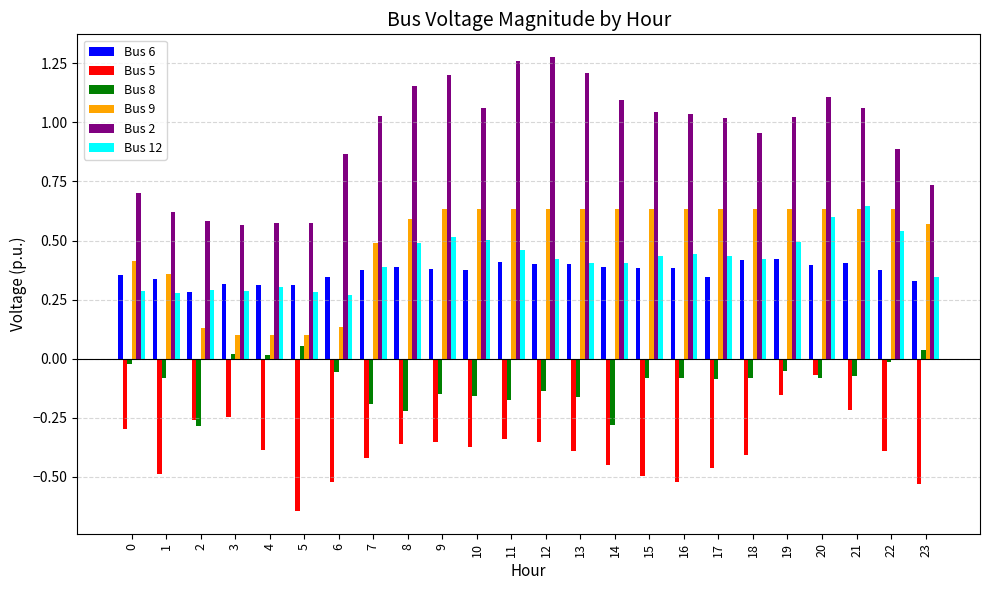

At how many categories does at least one series exceed 0?

24